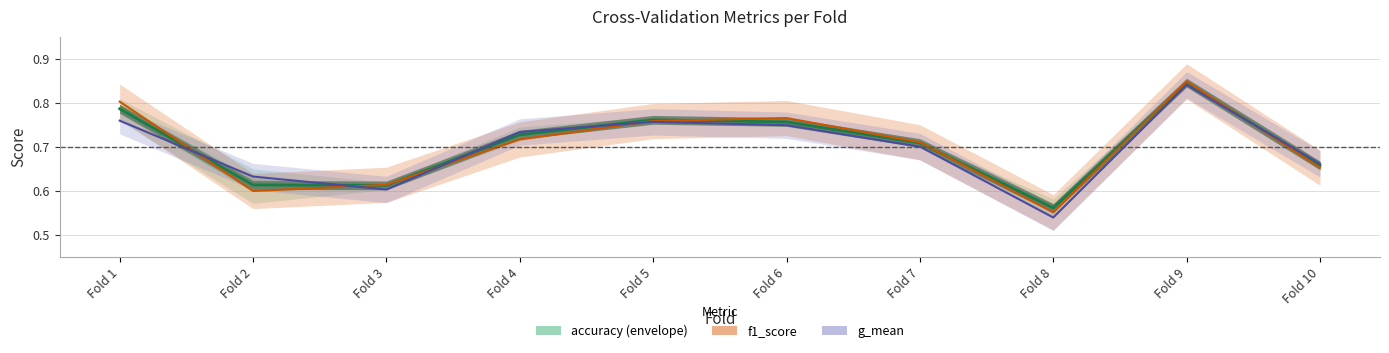

The Accuracy (mean metric) series shows 0.8 at Fold 5. True or false?

True